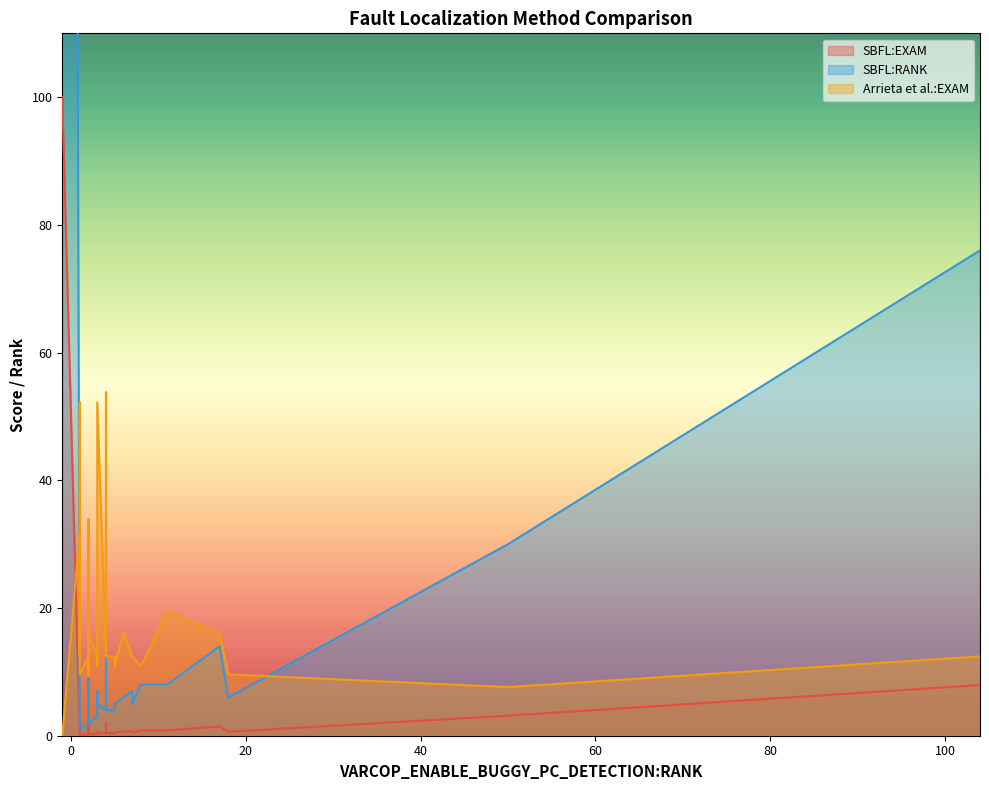

At which label does Arrieta et al.:EXAM first exceed 12?

2